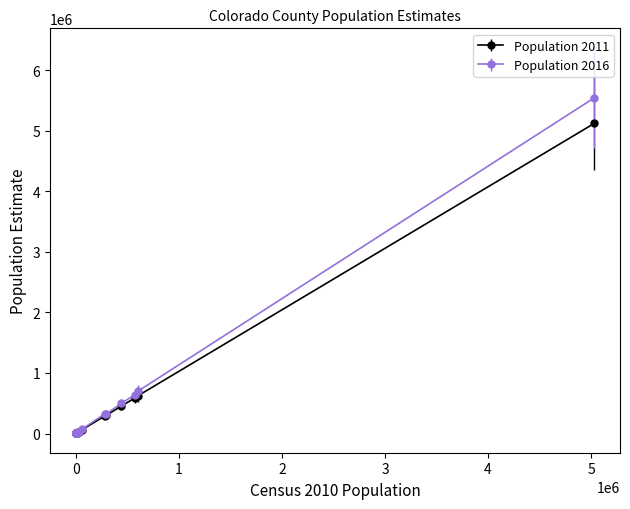

What is the average value of the Population 2016 series?

410854